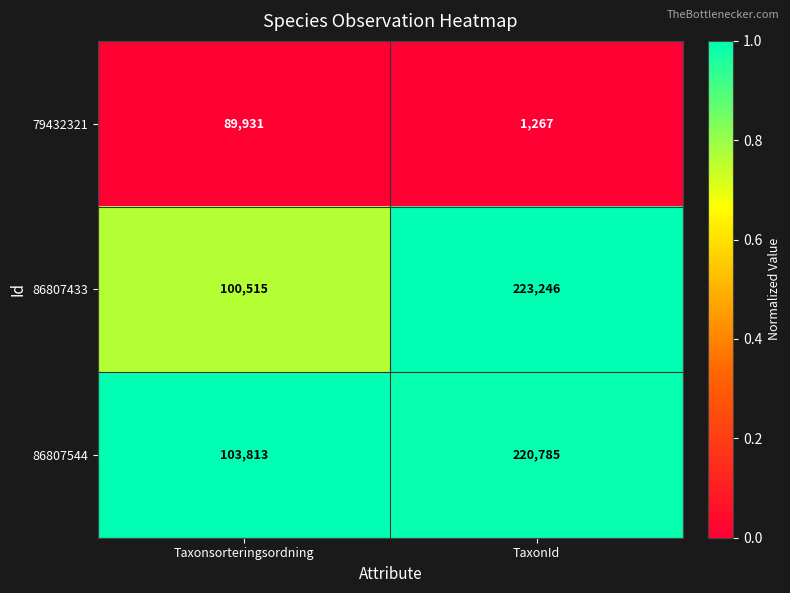

Which series has the largest total across all categories?

86807544